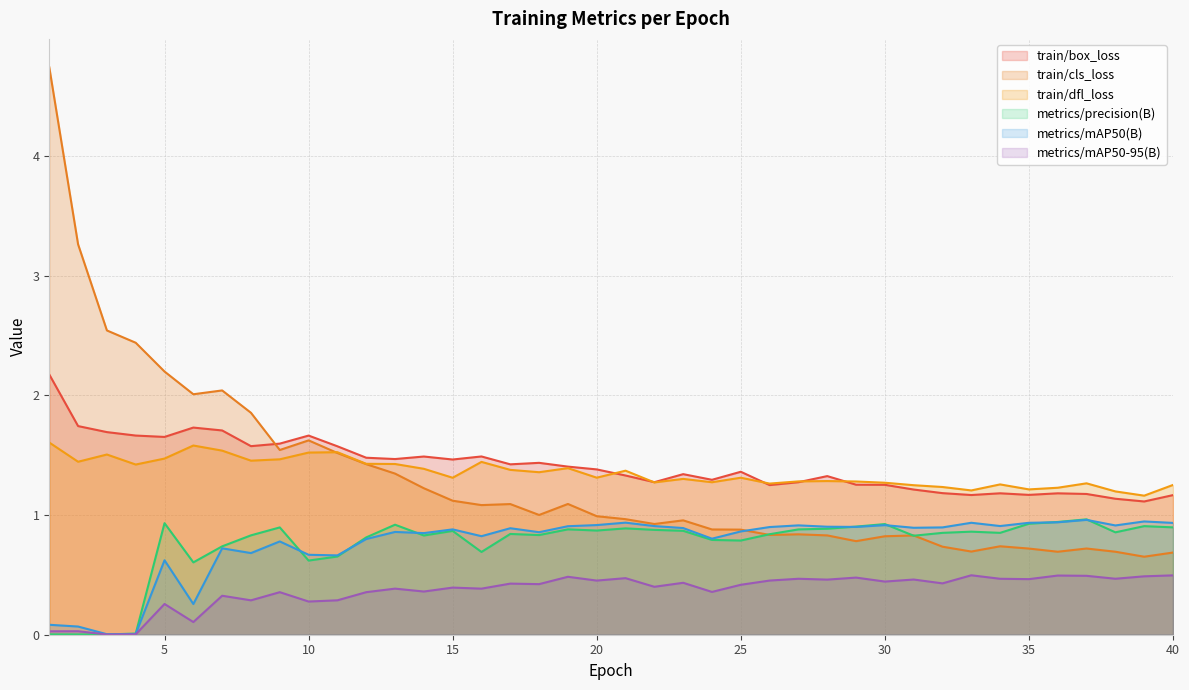

Count the number of data series in this chart.

6